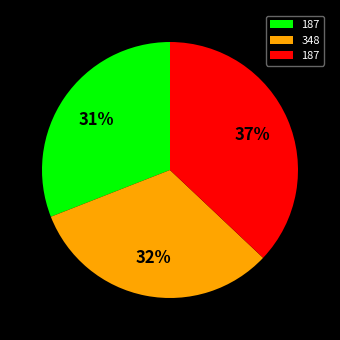

To the nearest percent, what is the average slice percentage?

33%